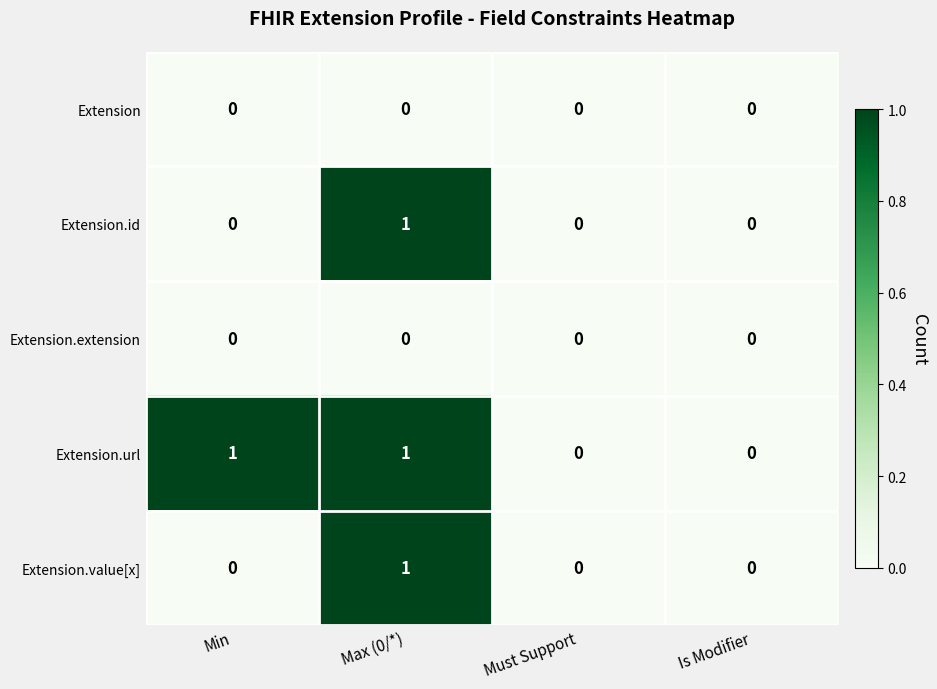

Count the Extension.value[x] values in the range 0 to 1.

4